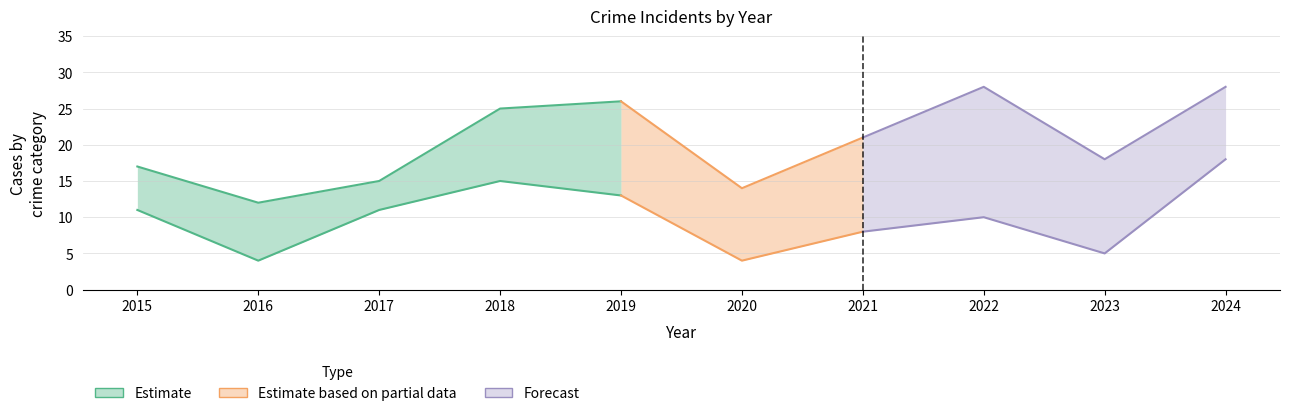

True or false: Theft and Aggravated Assault intersect in this chart.

False